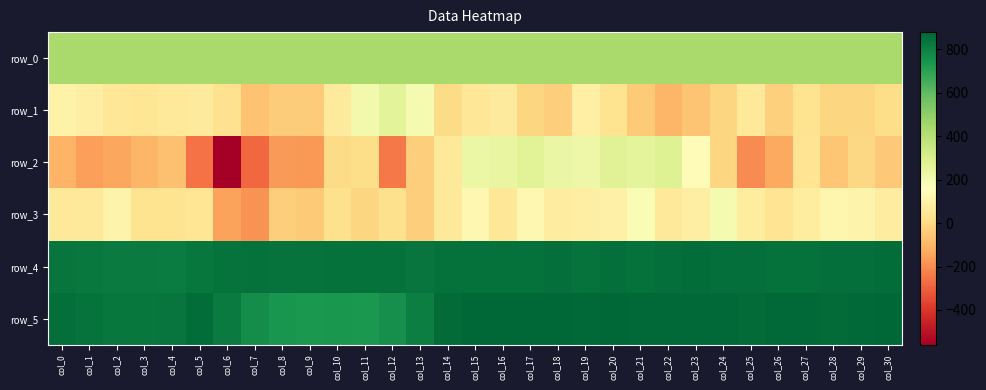

The row_4 series shows 1510.0 at col_15. True or false?

False